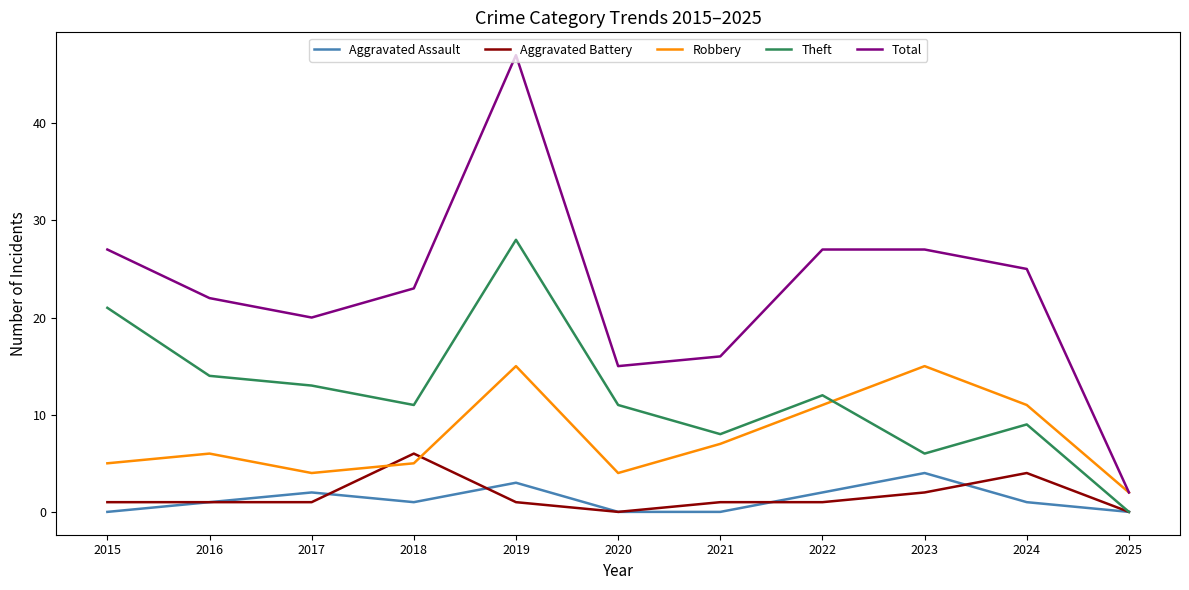

True or false: Aggravated Assault has more than 0 points higher than both neighbors.

True